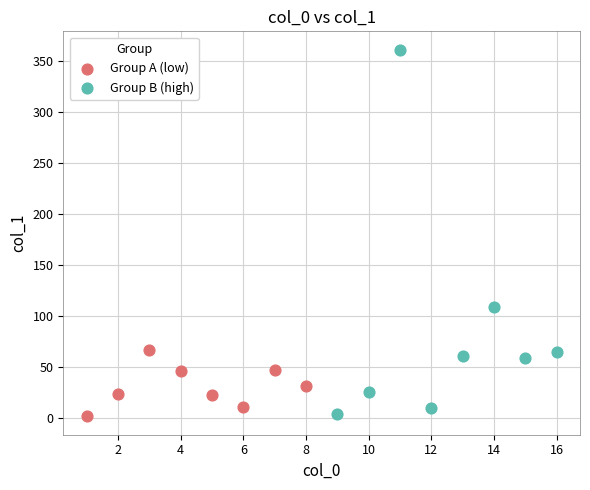

What are all the series names shown in the legend?

Group A (low), Group B (high)